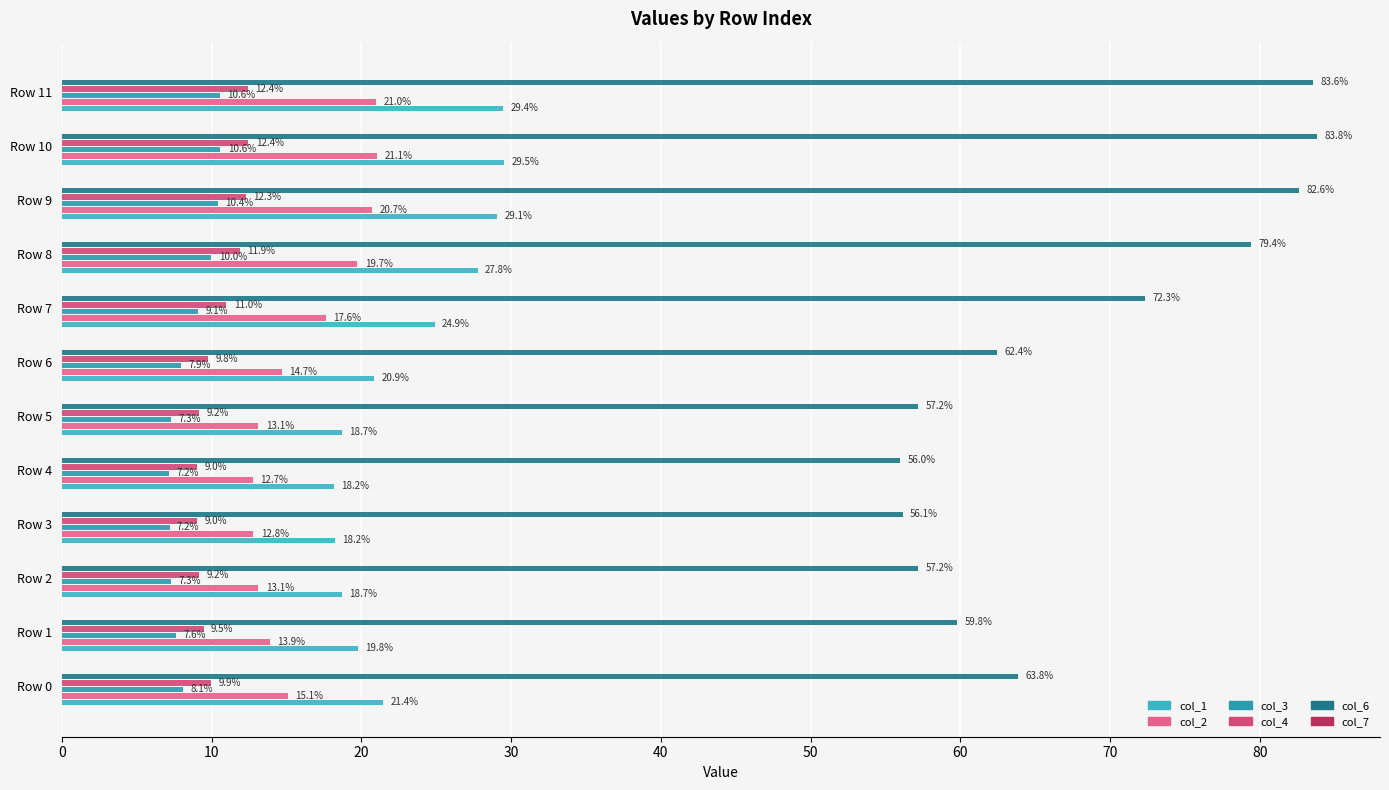

How many distinct data groups are displayed?

5